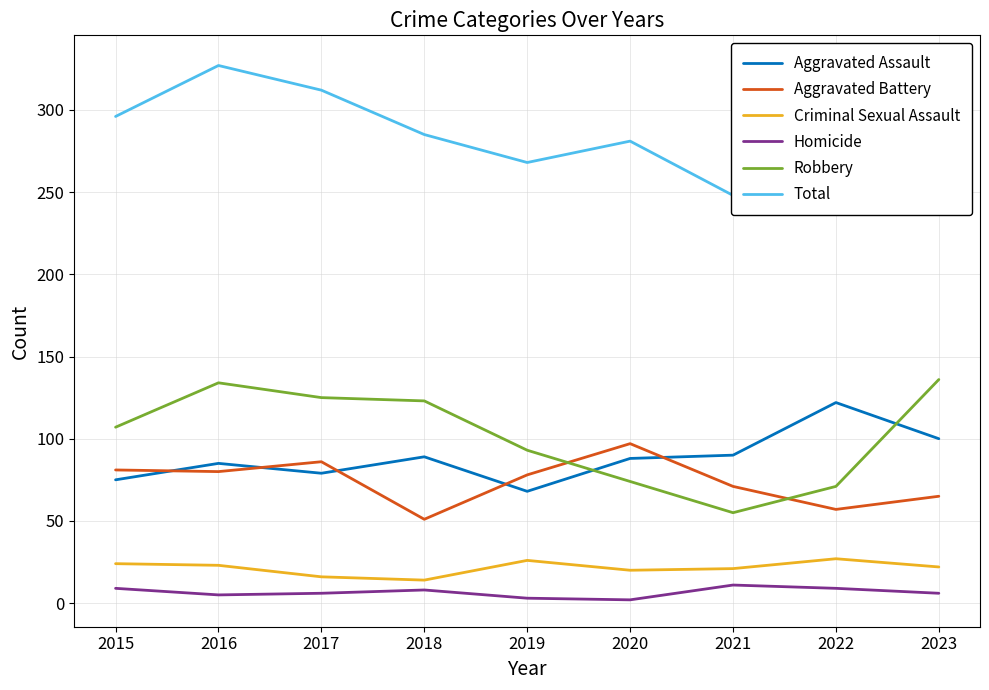

List the labels in order of Total value, smallest first.

2021, 2019, 2020, 2018, 2022, 2015, 2017, 2016, 2023